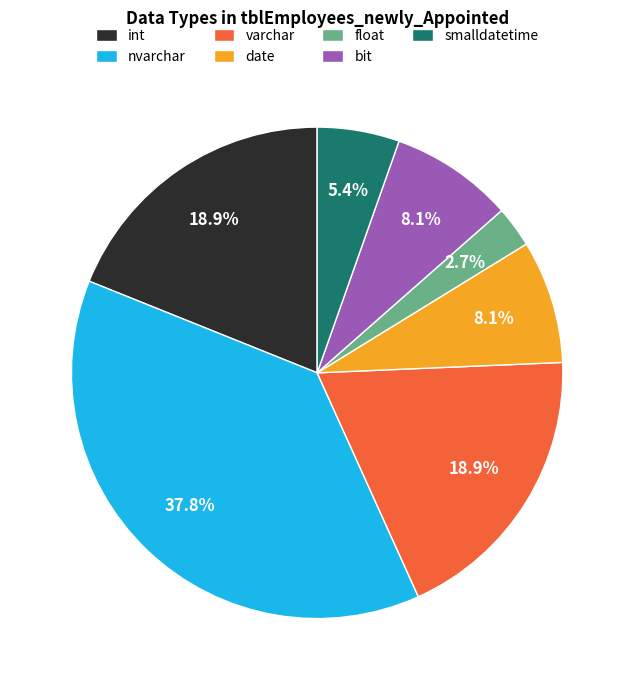

To the nearest percent, what percentage of the pie is bit?

8%